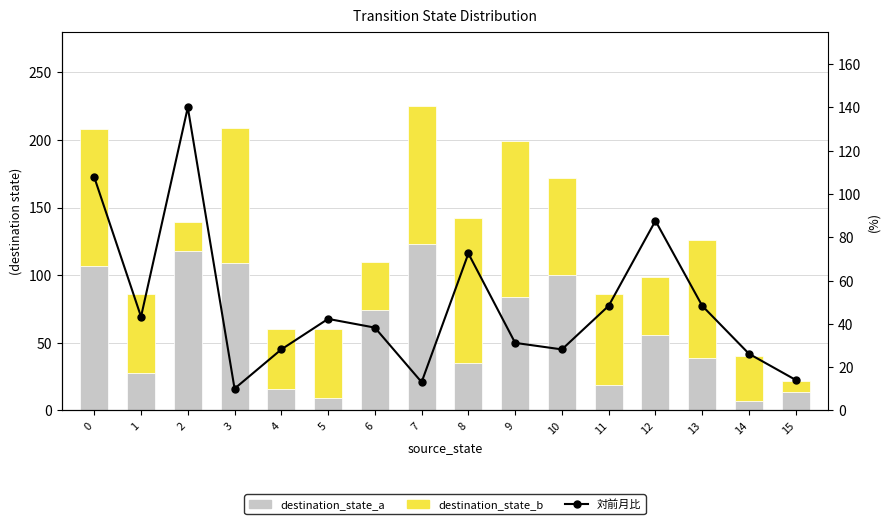

The 対前月比 series shows 48.3 at 11. True or false?

True